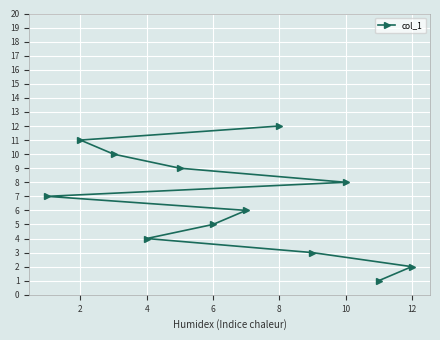

What is the greatest value displayed?

12